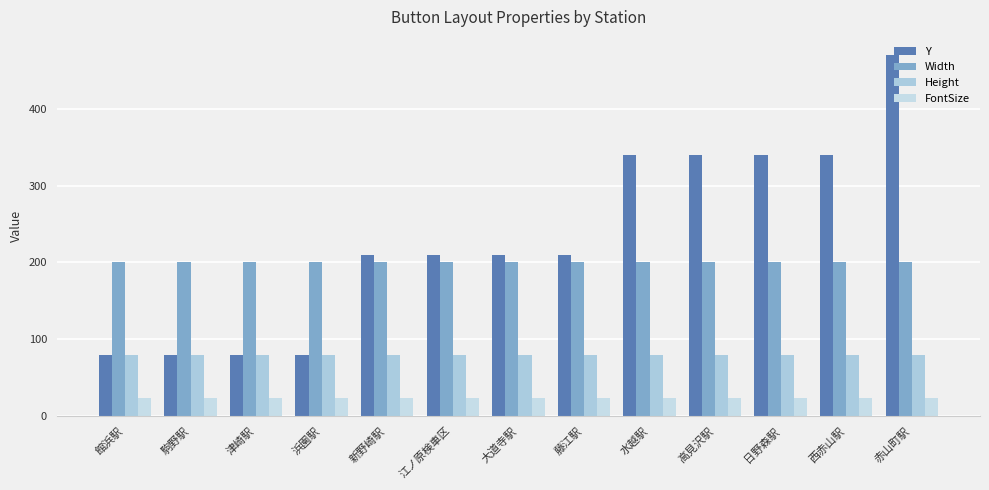

What value does the Y series have at 西赤山駅, to the nearest 10?

340